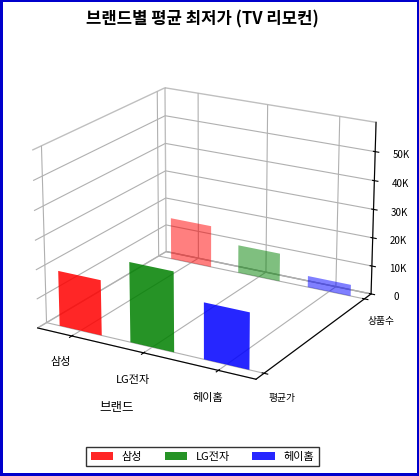

Does the chart contain stacked bars?

No